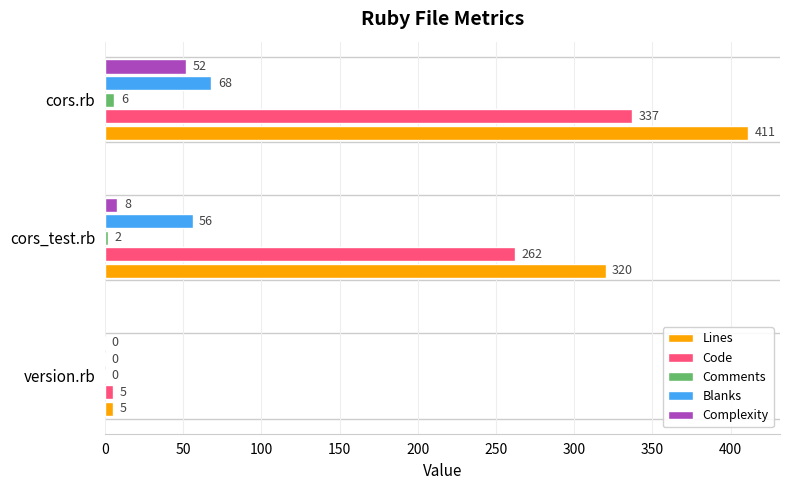

What is the sum of the Blanks values at cors_test.rb and version.rb?

56